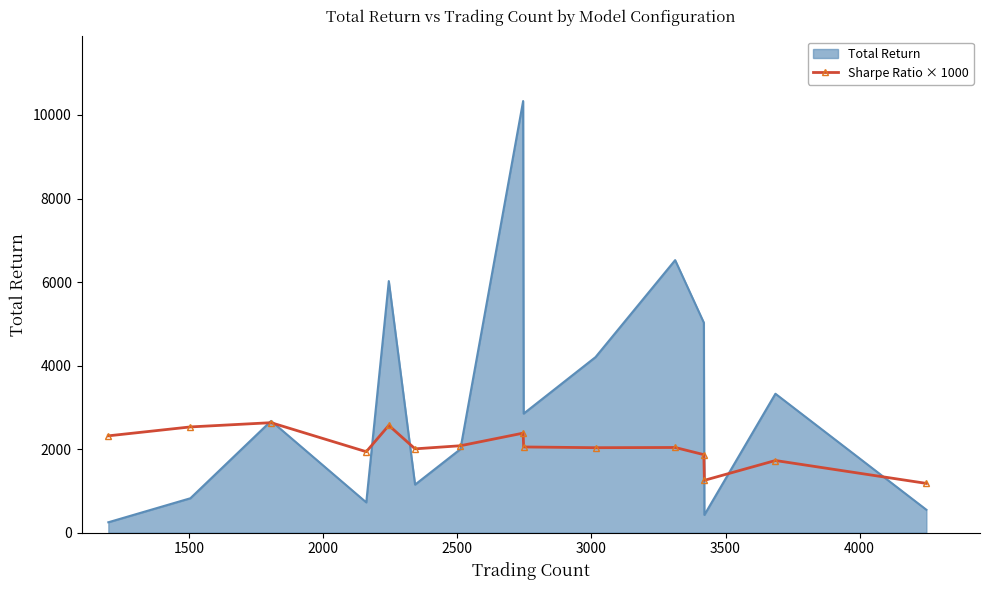

List the series in order of their overall mean, lowest first.

Sharpe Ratio × 1000, Total Return